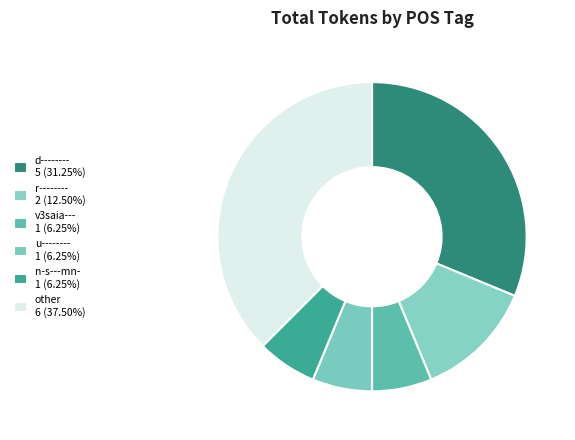

How many slices are in this pie chart?

6